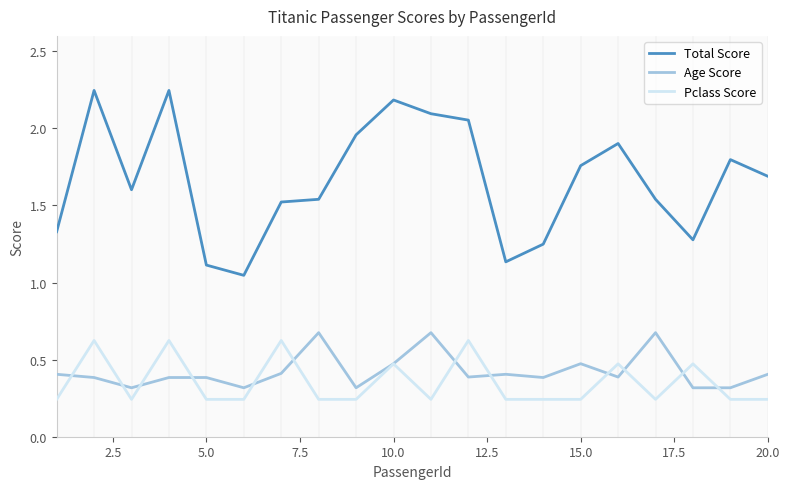

What is the highest value of the Pclass Score series?

0.6